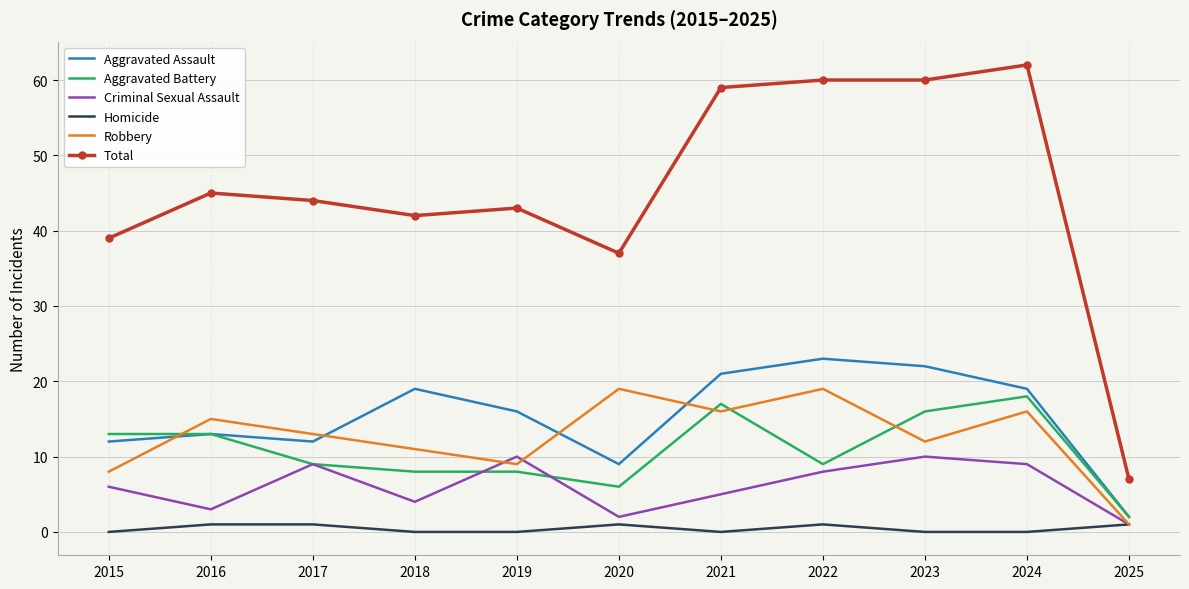

What is the difference between the highest and lowest values at 2023?

60